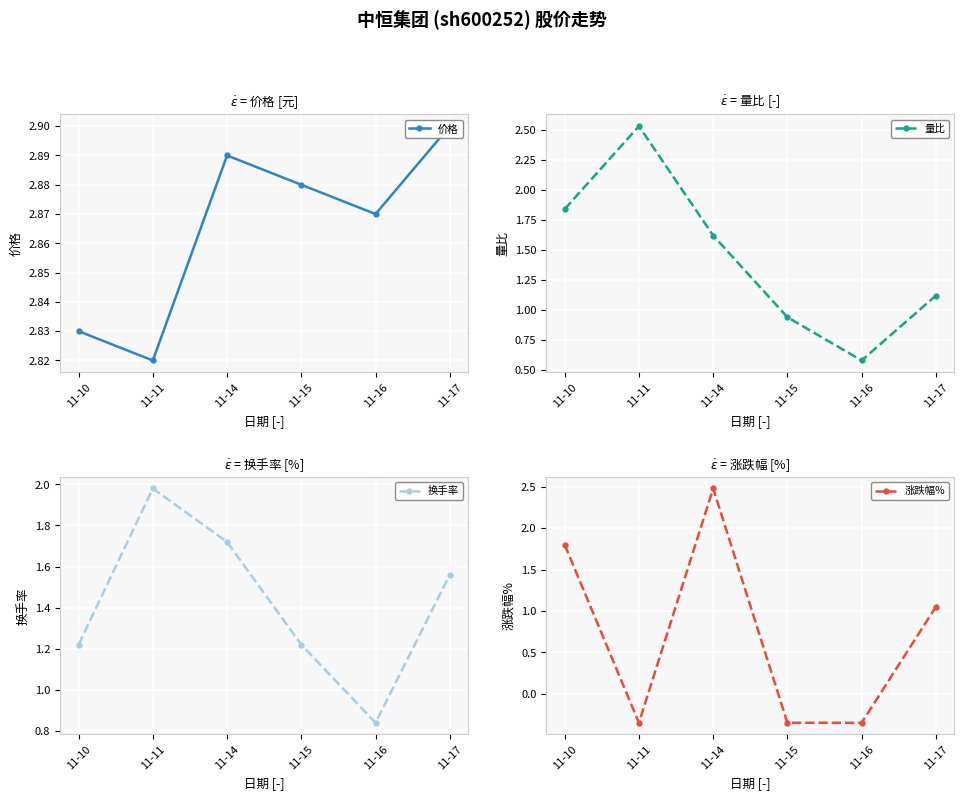

Between 11-10 and 11-11, which series saw the biggest shift?

涨跌幅%